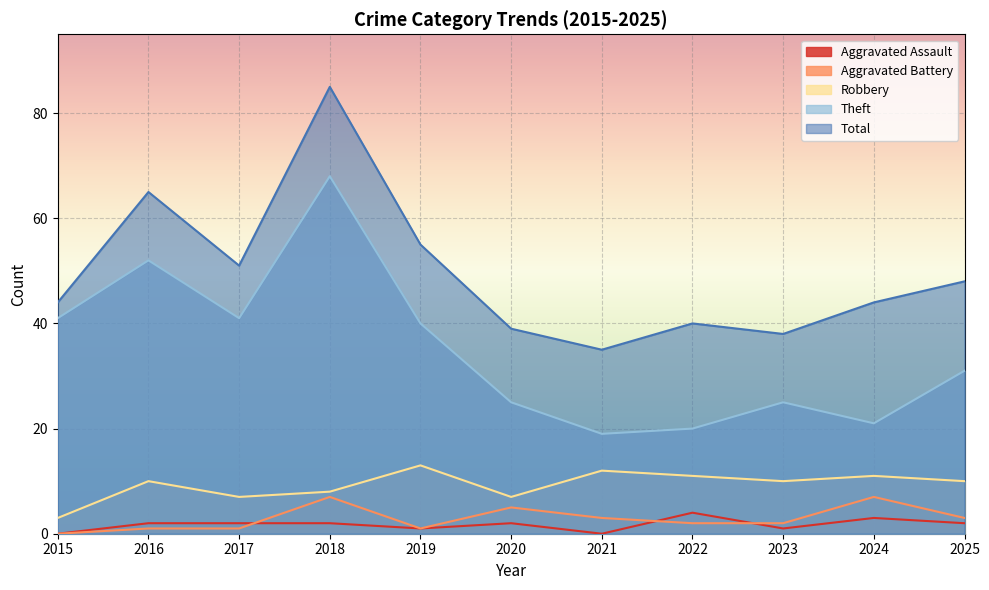

Reading left to right, what are all the values shown in this chart?

Aggravated Assault: 2015=0	2016=2	2017=2	2018=2	2019=1	2020=2	2021=0	2022=4	2023=1	2024=3	2025=2
Aggravated Battery: 2015=0	2016=1	2017=1	2018=7	2019=1	2020=5	2021=3	2022=2	2023=2	2024=7	2025=3
Robbery: 2015=3	2016=10	2017=7	2018=8	2019=13	2020=7	2021=12	2022=11	2023=10	2024=11	2025=10
Theft: 2015=41	2016=52	2017=41	2018=68	2019=40	2020=25	2021=19	2022=20	2023=25	2024=21	2025=31
Total: 2015=44	2016=65	2017=51	2018=85	2019=55	2020=39	2021=35	2022=40	2023=38	2024=44	2025=48